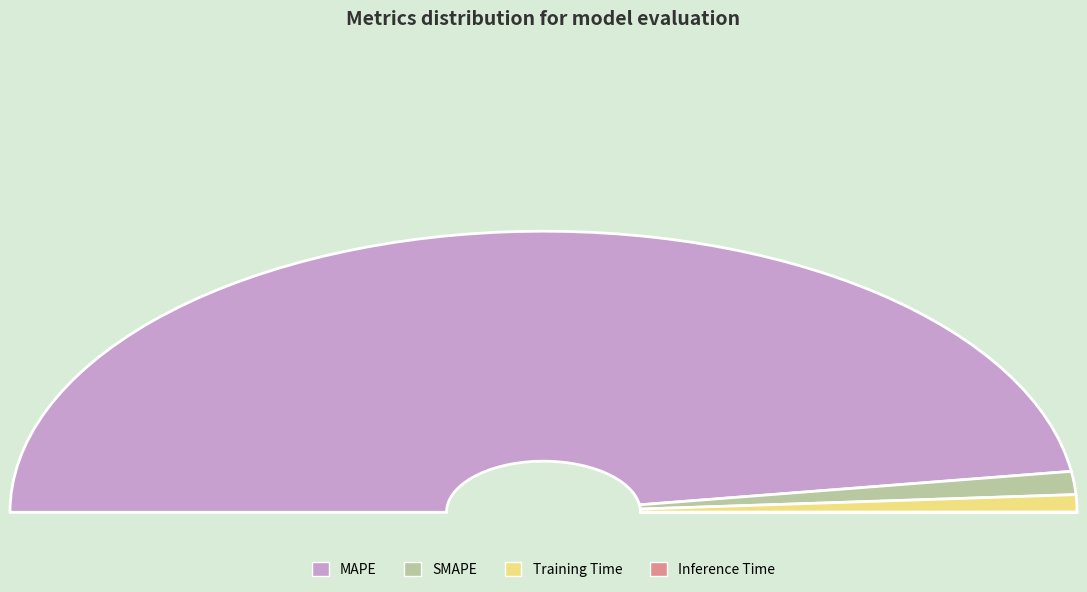

To the nearest percent, what is the average slice percentage?

25%